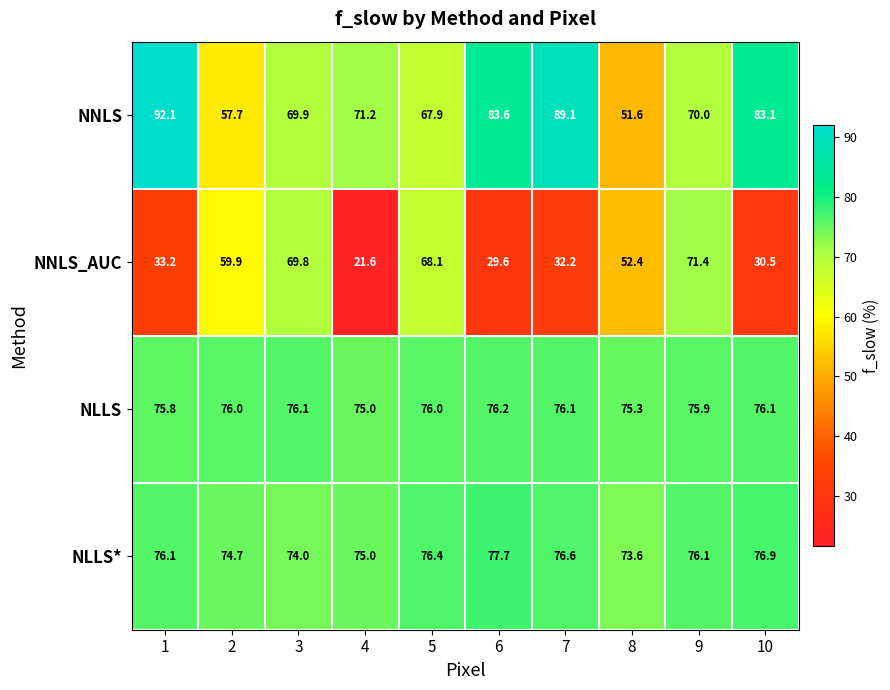

At how many categories does at least one series exceed 90?

1